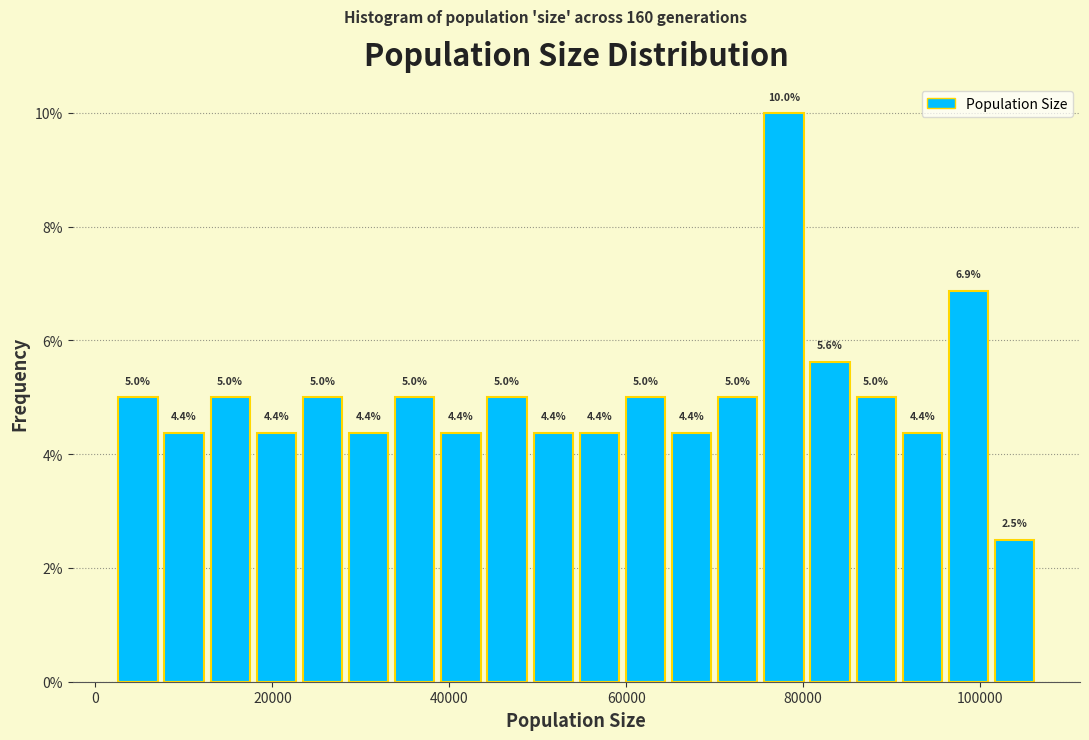

Read against the x-axis, roughly where is the centre of the tallest bar?

78000